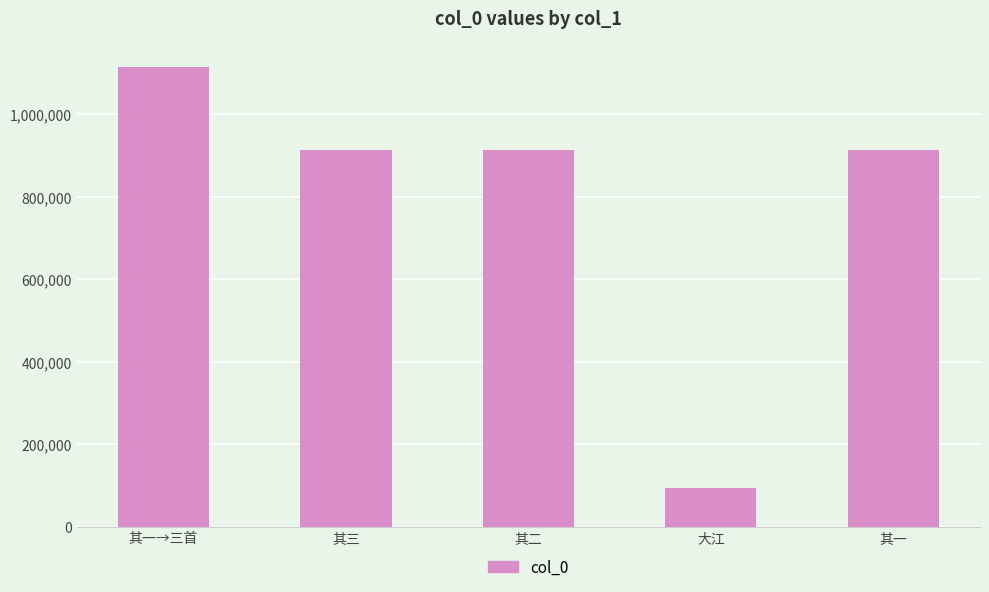

What is the change in value from 其三 to 大江?

-819592